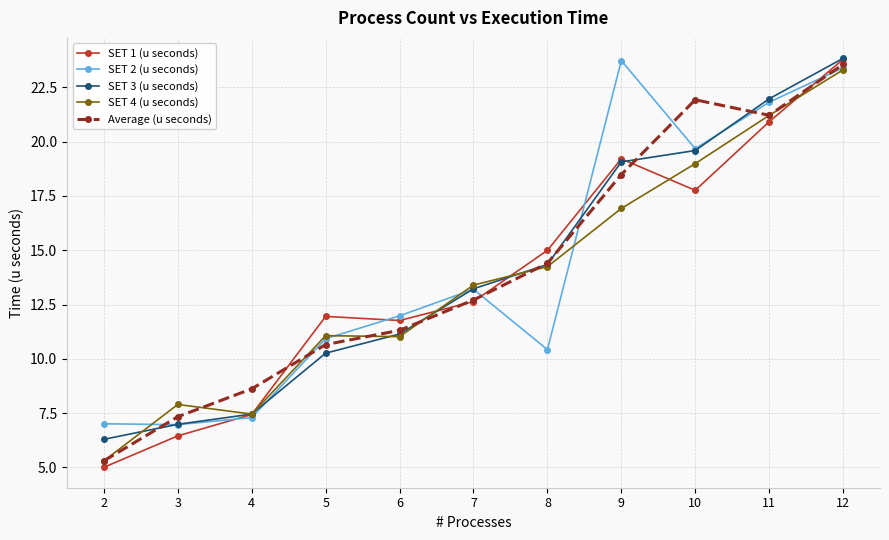

What are all the series names shown in the legend?

SET 1 (u seconds), SET 2 (u seconds), SET 3 (u seconds), SET 4 (u seconds), Average (u seconds)